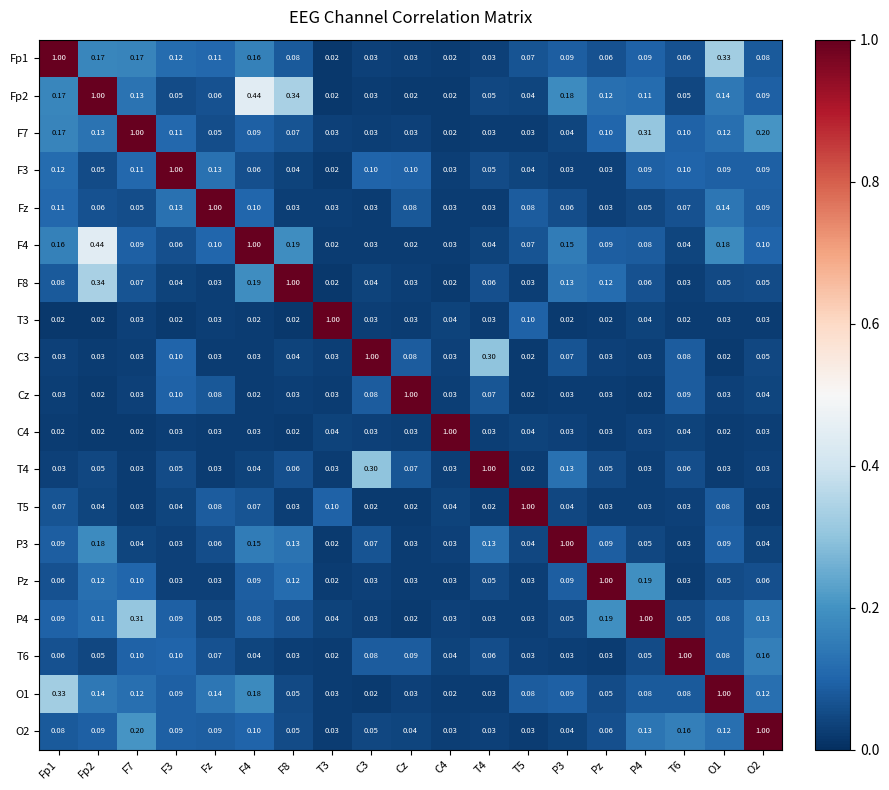

Is the value of O1 at C3 greater than the value of C4 at P3?

No